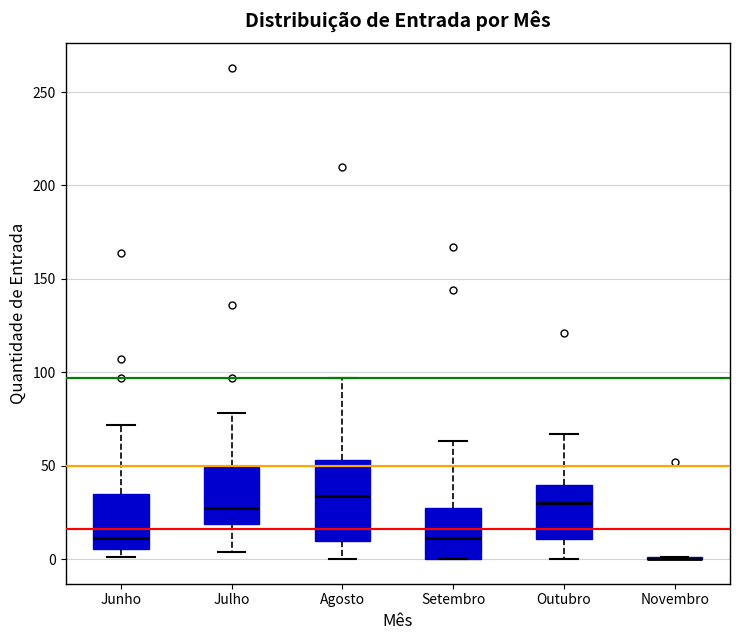

Where does the median line of the box for Outubro sit on the y-axis? The values are not printed on the chart, so give them approximately, as read against the axis.

30